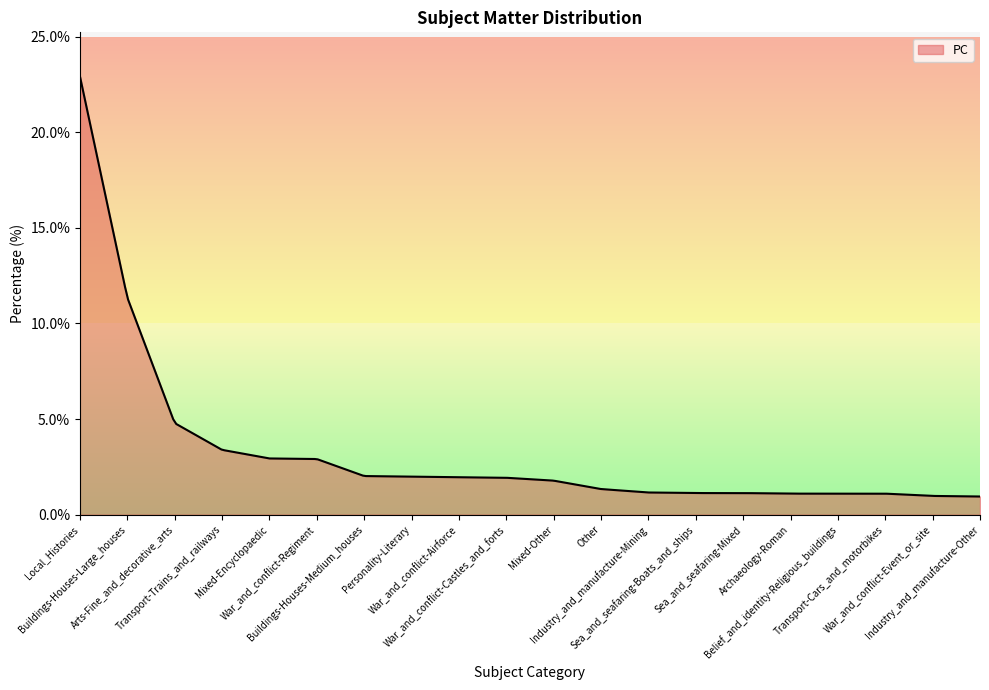

Does the chart display data point markers on the line(s)?

No